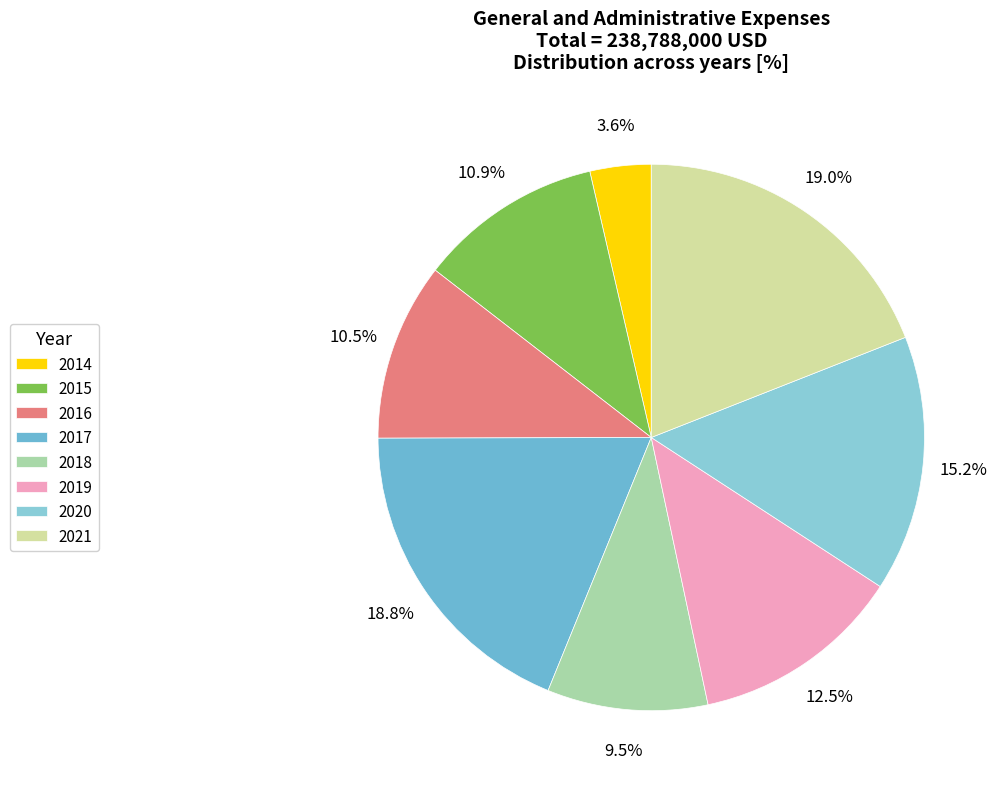

Which slice is the largest?

2021